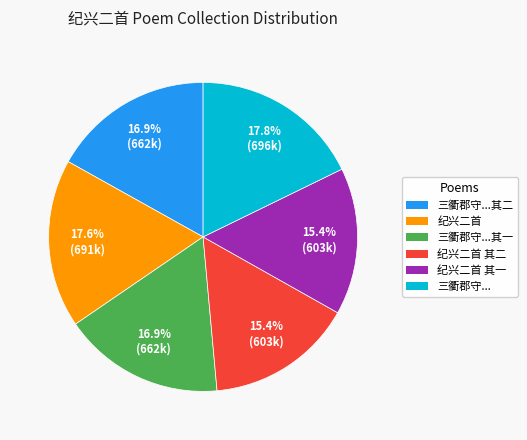

Is there any slice that represents more than half of the pie?

No